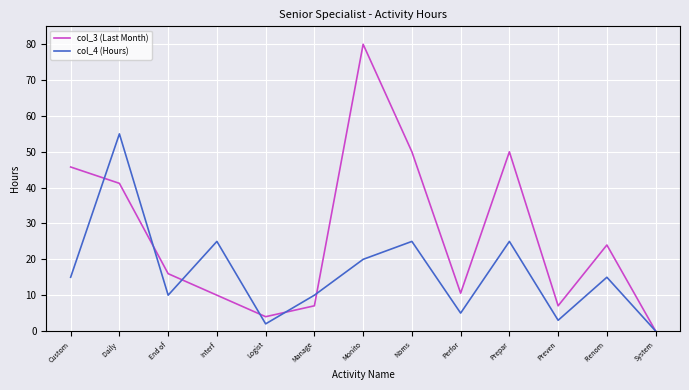

How many lines are shown in the chart?

2